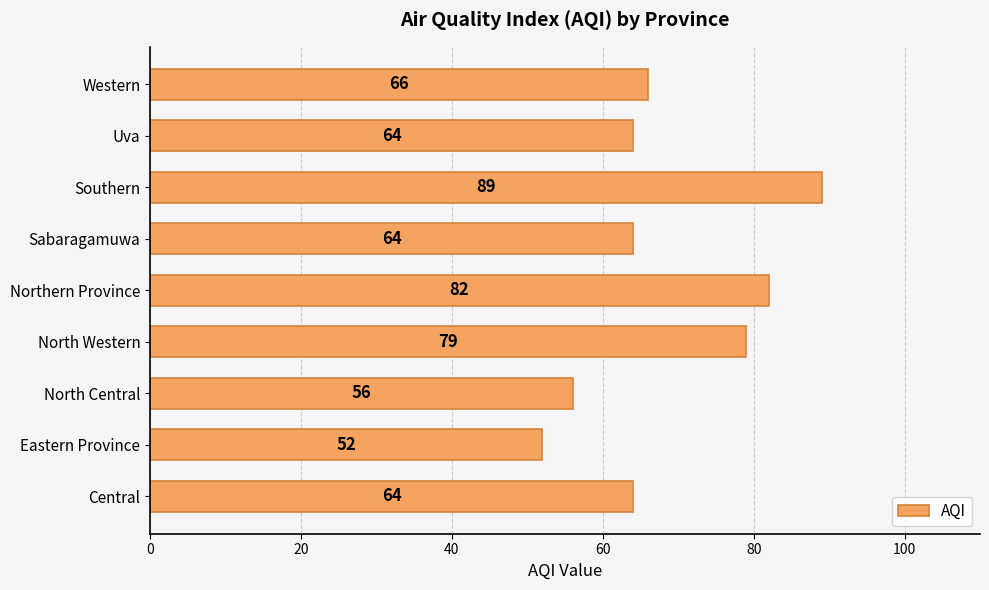

What is the smallest value displayed?

52